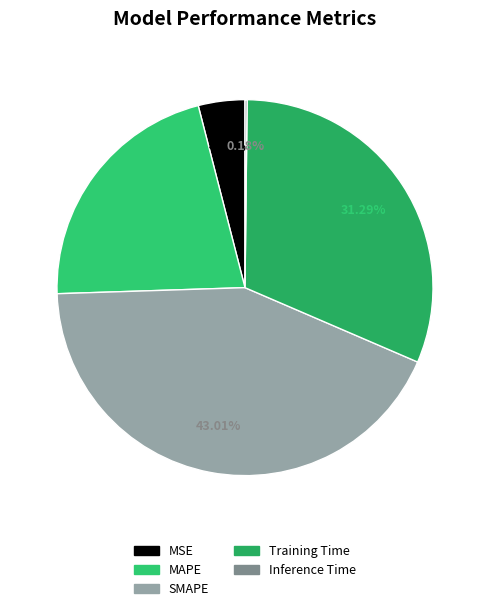

What is the change in value from MAPE to SMAPE?

+1.0